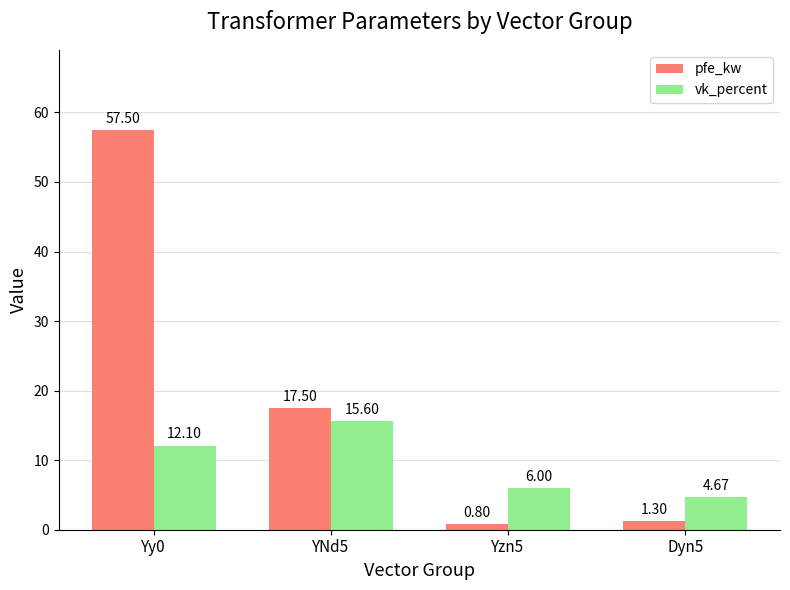

What is the total value across all series at Dyn5?

6.0